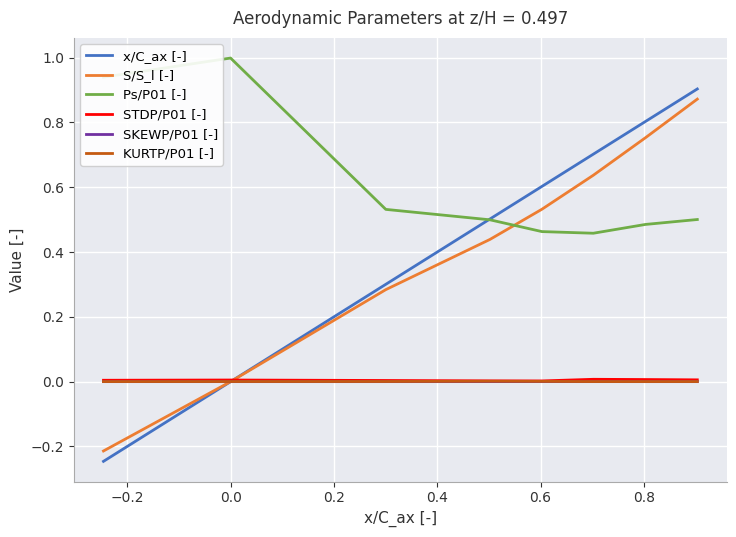

Which series has the largest total across all categories?

Ps/P01 [-]